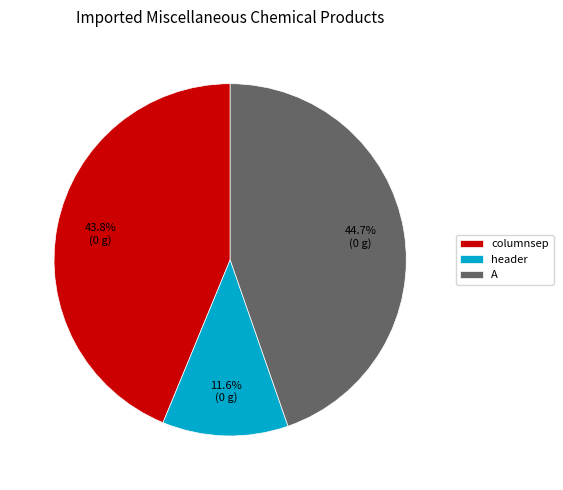

To the nearest percent, what is the difference between the largest and smallest slice percentages?

33%